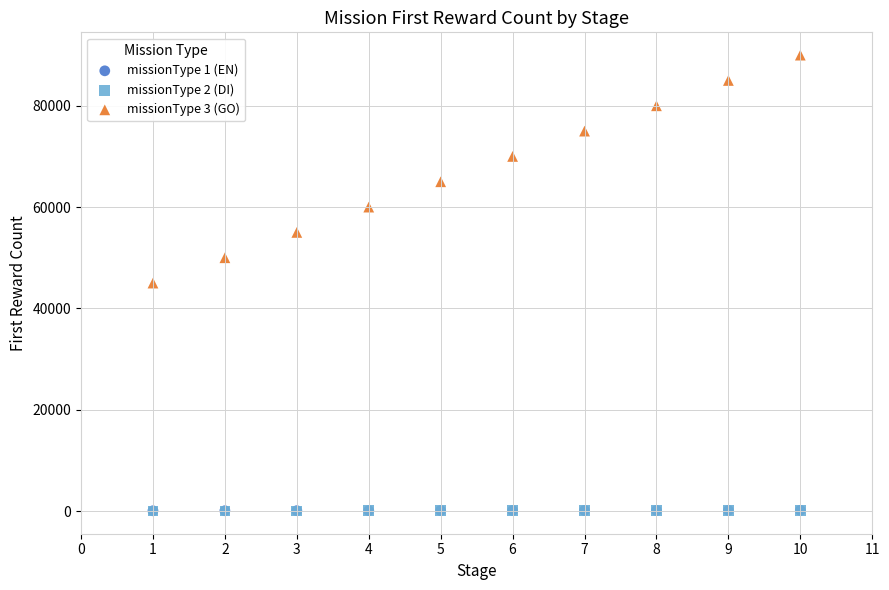

What are all the series names shown in the legend?

missionType 1 (EN), missionType 2 (DI), missionType 3 (GO)